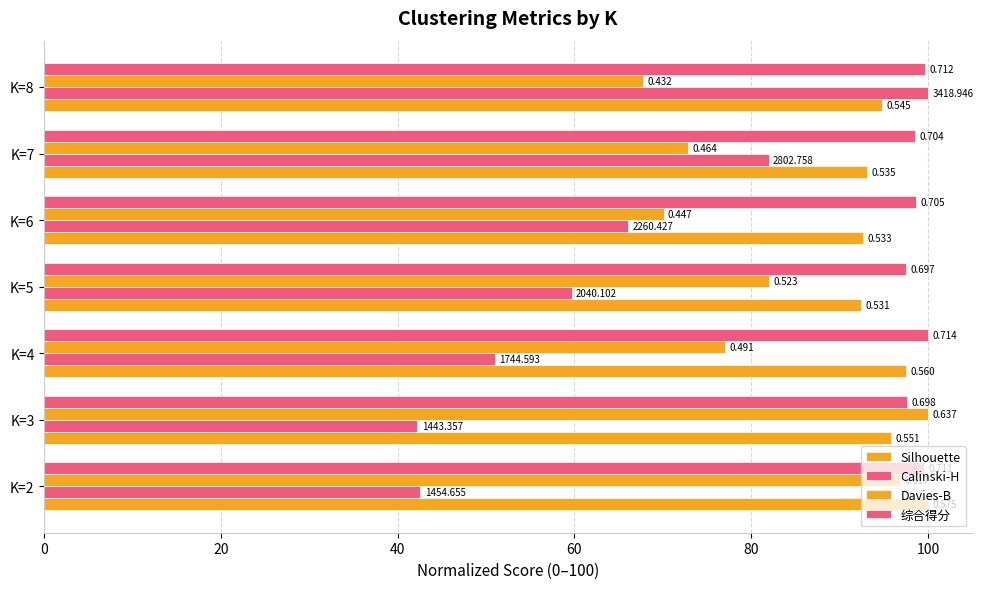

What is the maximum value shown in the chart?

100.0